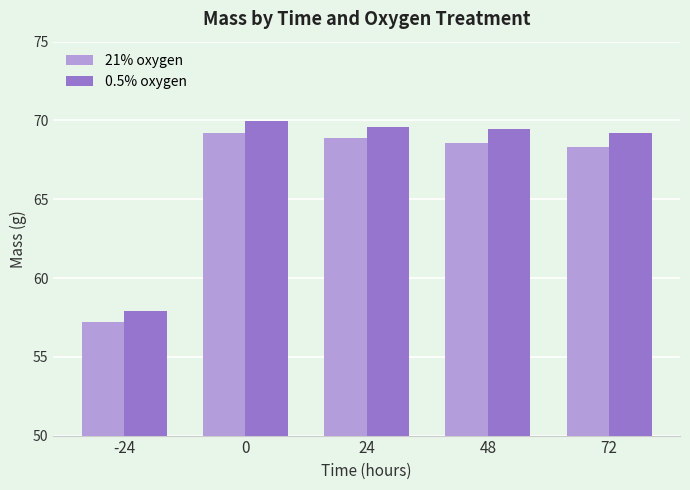

Is it true that 21% oxygen equals 46.1 at 72?

False